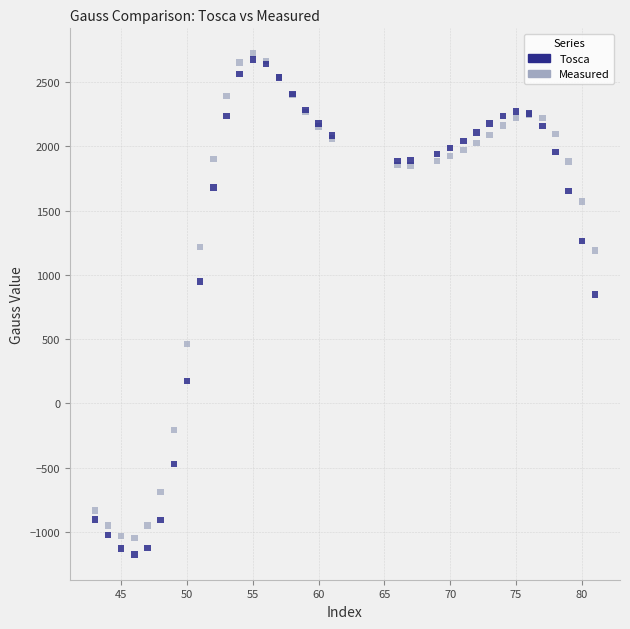

What is the X range (max minus min) for the scatter plot?

38.0